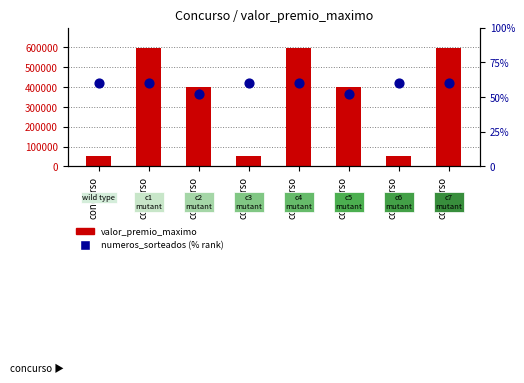

Which series reaches the maximum Y coordinate?

valor_premio_maximo